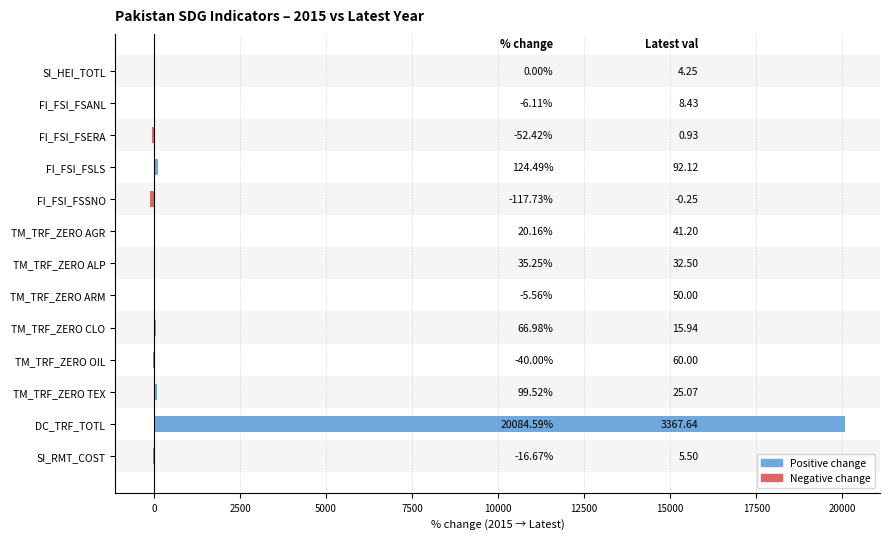

Between FI_FSI_FSERA and FI_FSI_FSANL, which is larger?

FI_FSI_FSANL